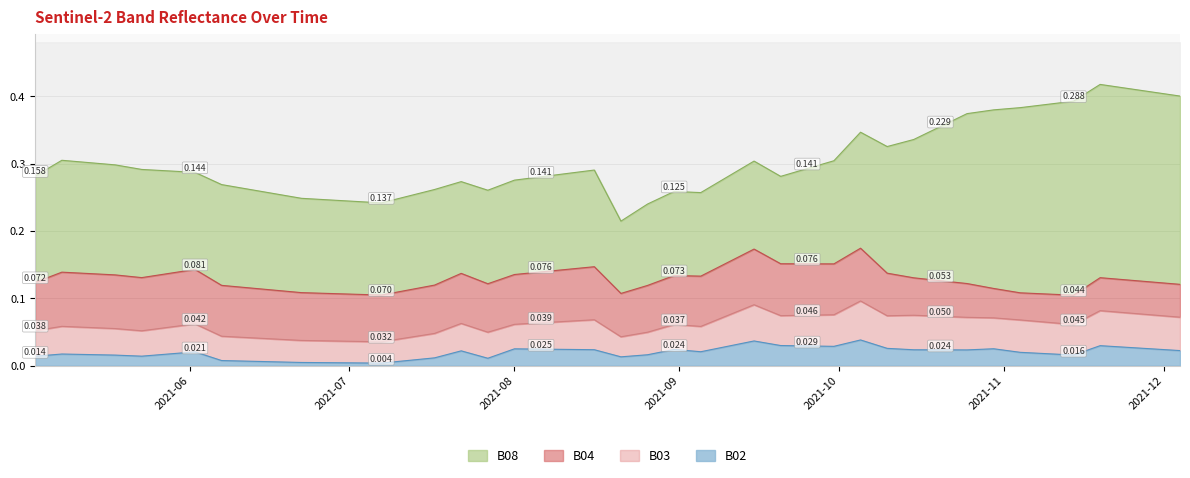

True or false: B03 has more than 1 interior local peaks.

True